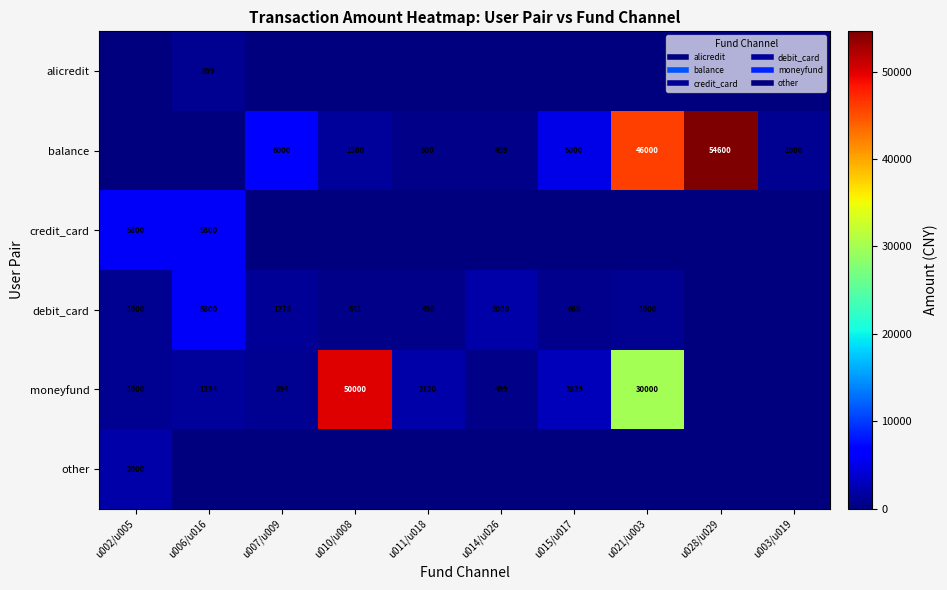

List the labels in order of moneyfund value, smallest first.

u028/u029, u003/u019, u014/u026, u007/u009, u002/u005, u006/u016, u011/u018, u015/u017, u021/u003, u010/u008